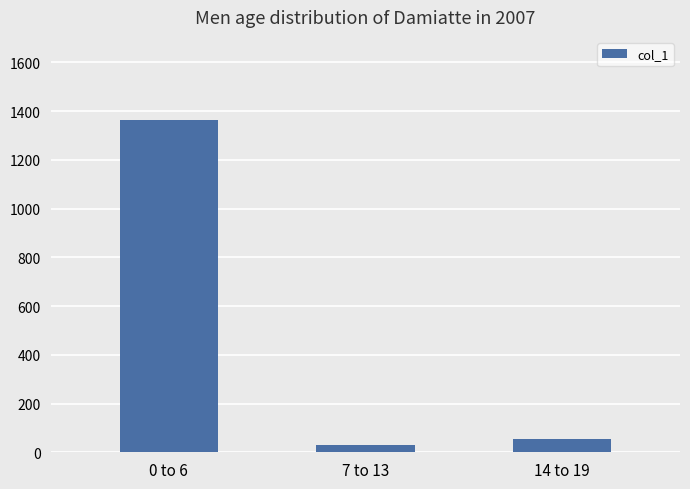

What position from the right is 7 to 13?

2